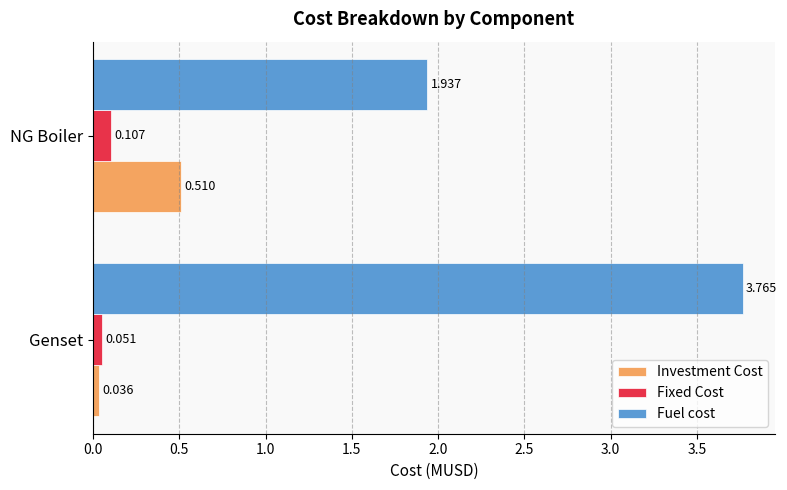

Is the value of Investment Cost at Genset greater than the value of Fixed Cost at Genset?

No